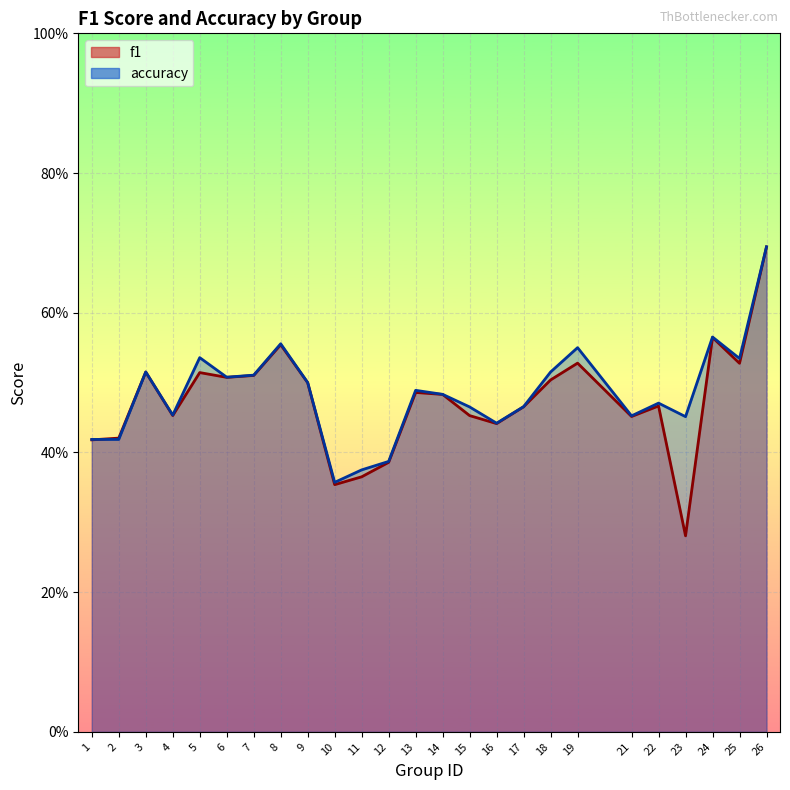

Which category has the lowest value across all series?

23